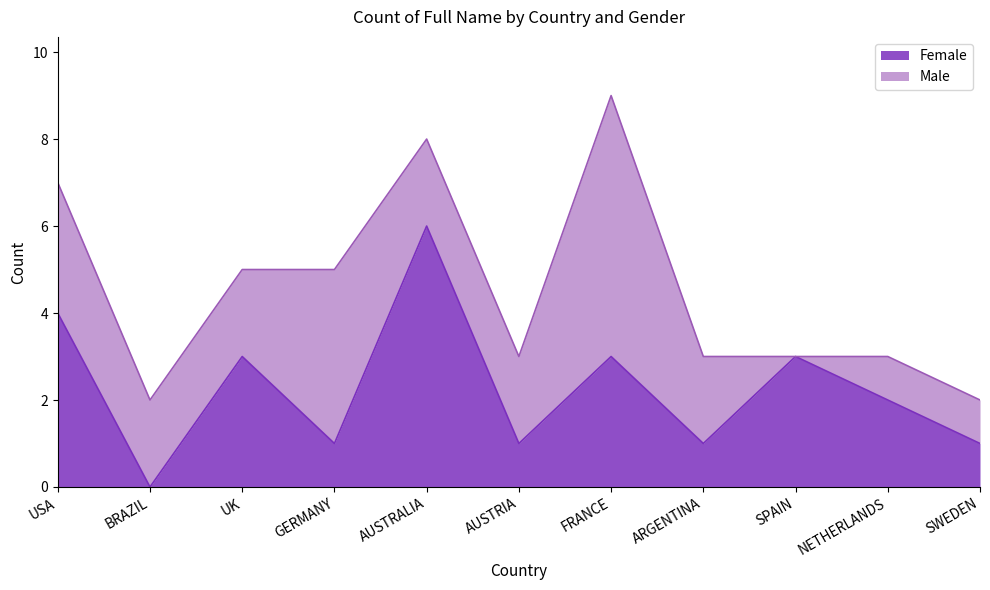

List the labels in order of value, largest first.

AUSTRALIA, USA, UK, FRANCE, SPAIN, NETHERLANDS, GERMANY, AUSTRIA, ARGENTINA, SWEDEN, BRAZIL